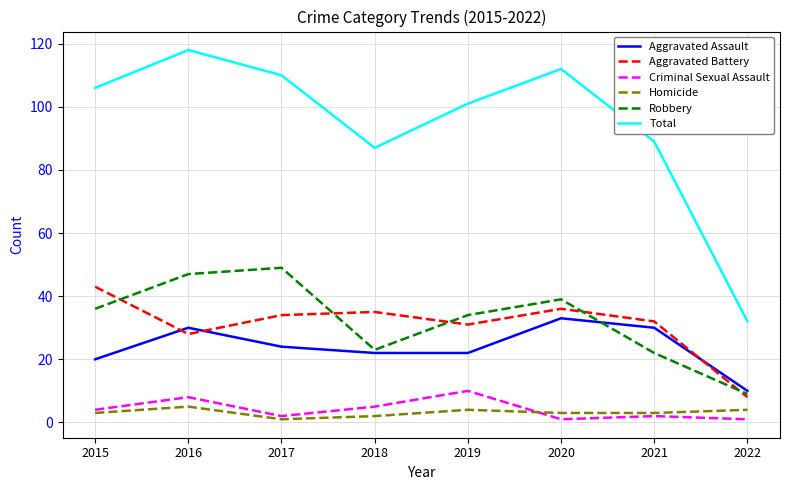

Rank the series by their maximum value, from lowest to highest.

Homicide, Criminal Sexual Assault, Aggravated Assault, Aggravated Battery, Robbery, Total